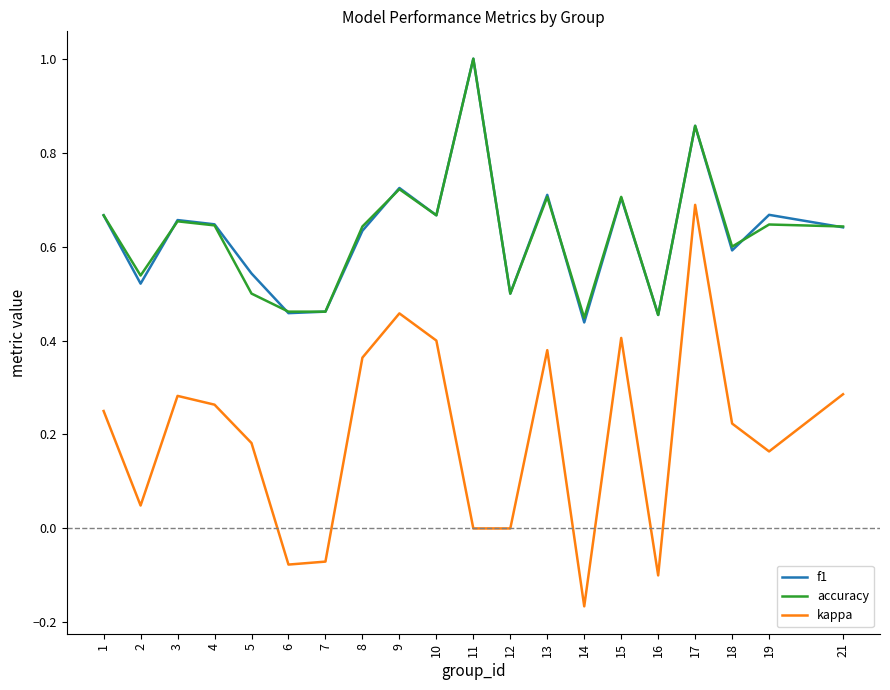

Is it true that kappa equals 0.0 at 12?

True